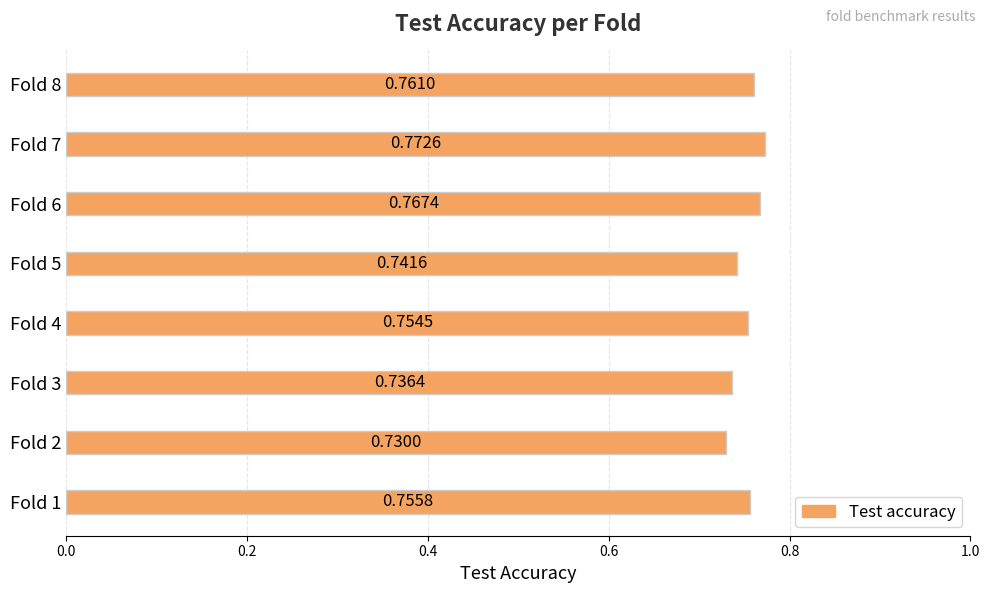

Between Fold 1 and Fold 4, which is larger?

Fold 1